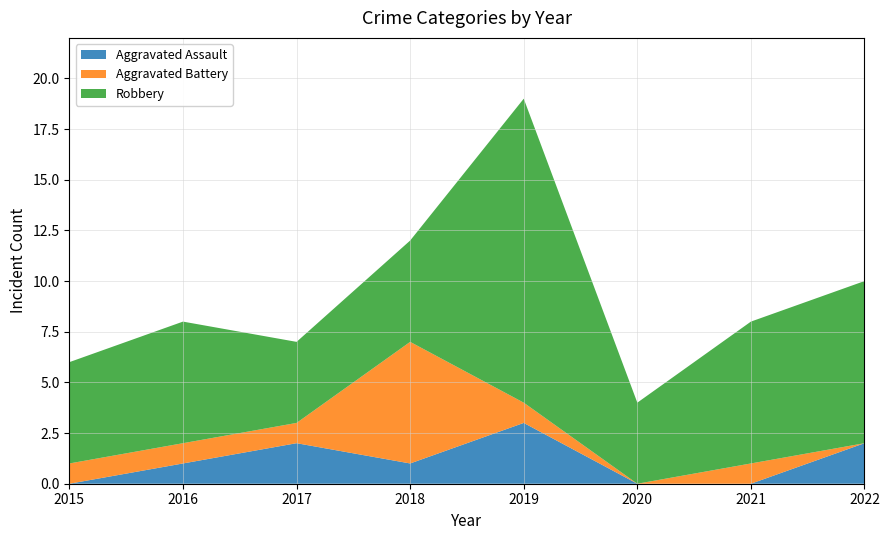

Reading left to right, list all the values displayed in this chart.

Aggravated Assault: 2015=0	2016=1	2017=2	2018=1	2019=3	2020=0	2021=0	2022=2
Aggravated Battery: 2015=1	2016=1	2017=1	2018=6	2019=1	2020=0	2021=1	2022=0
Robbery: 2015=5	2016=6	2017=4	2018=5	2019=15	2020=4	2021=7	2022=8